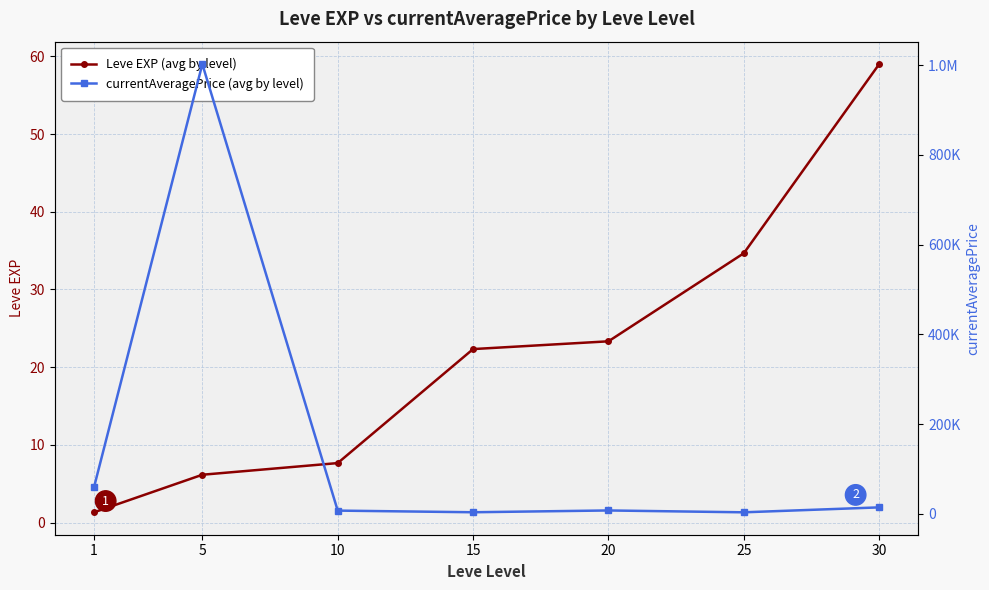

How many interior local valleys does the currentAveragePrice (avg by level) series have?

2